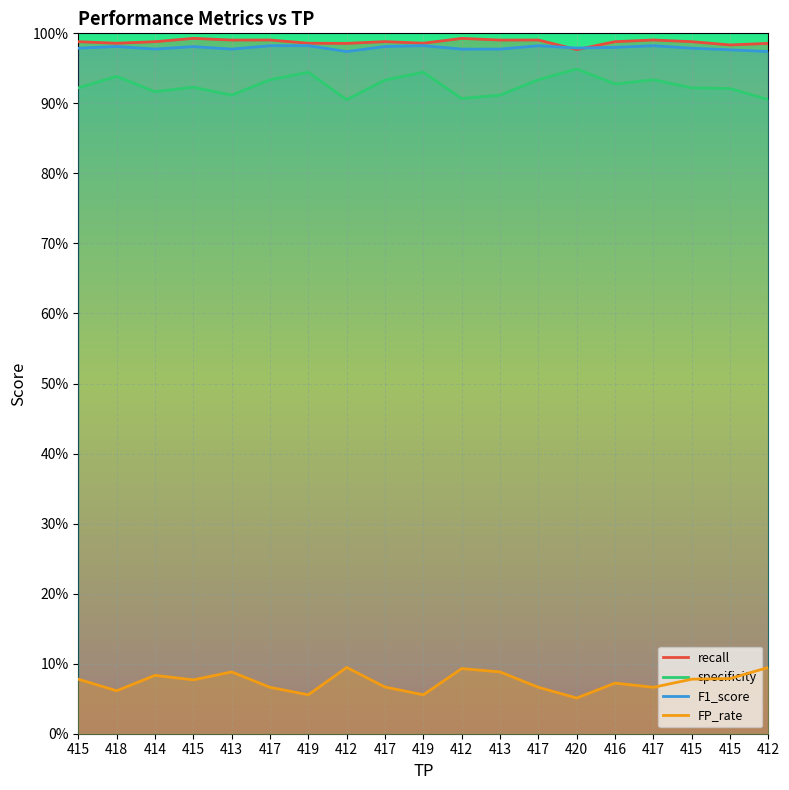

Which series has the widest spread of values?

specificity